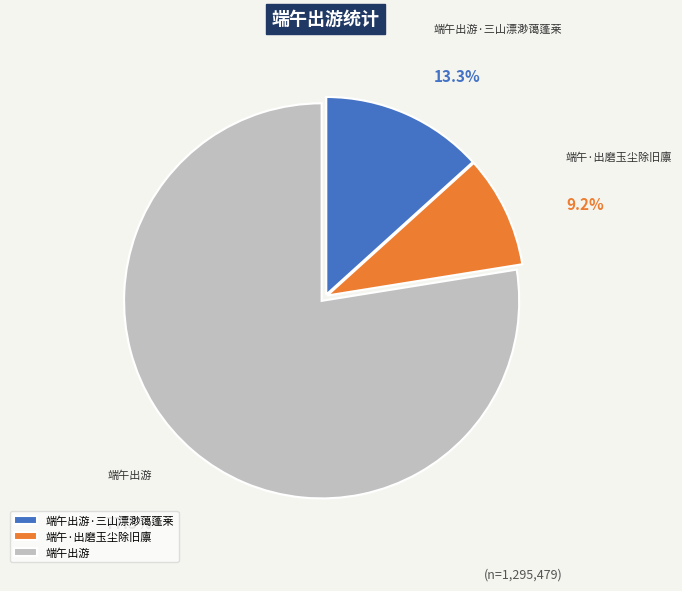

What percentage is the 端午出游 slice, to the nearest percent?

78%